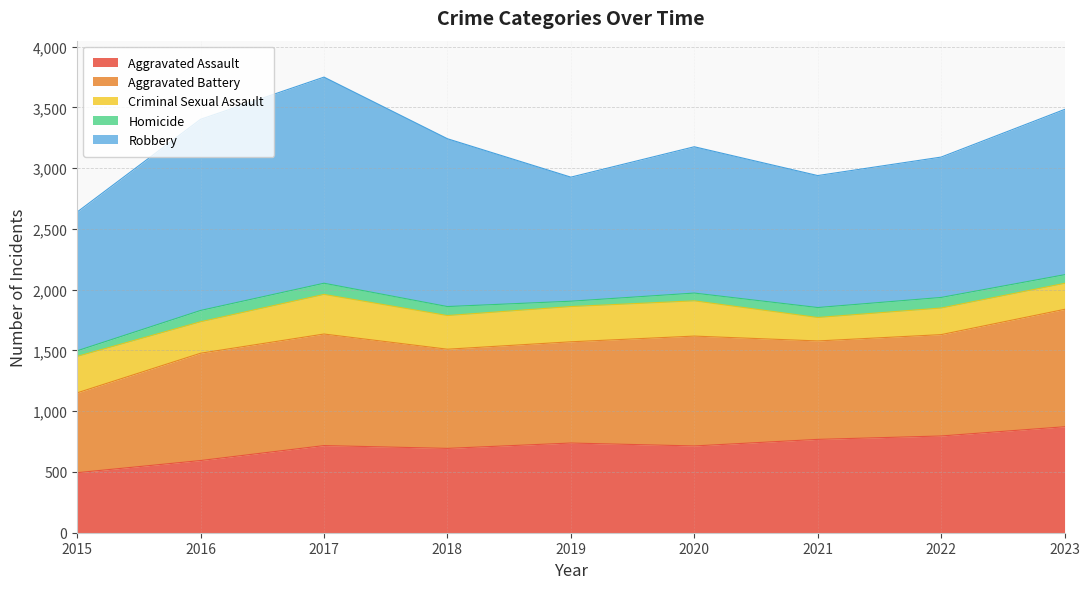

What is the difference between the Robbery values at 2019 and 2022?

134